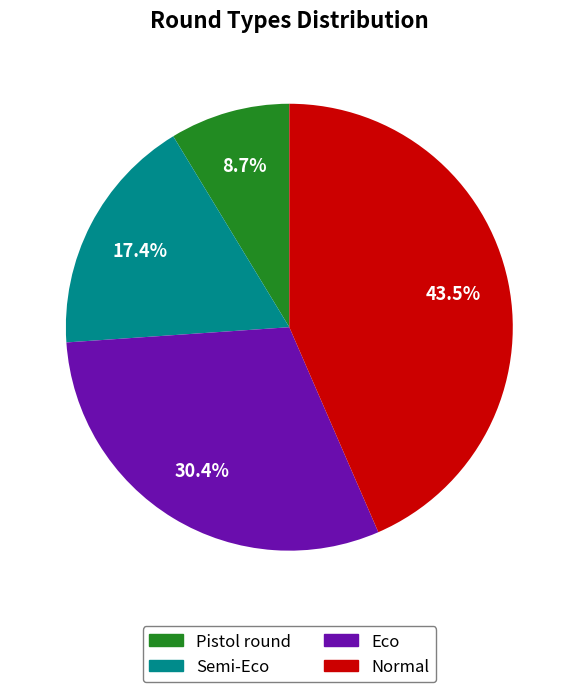

How many slices are in this pie chart?

4